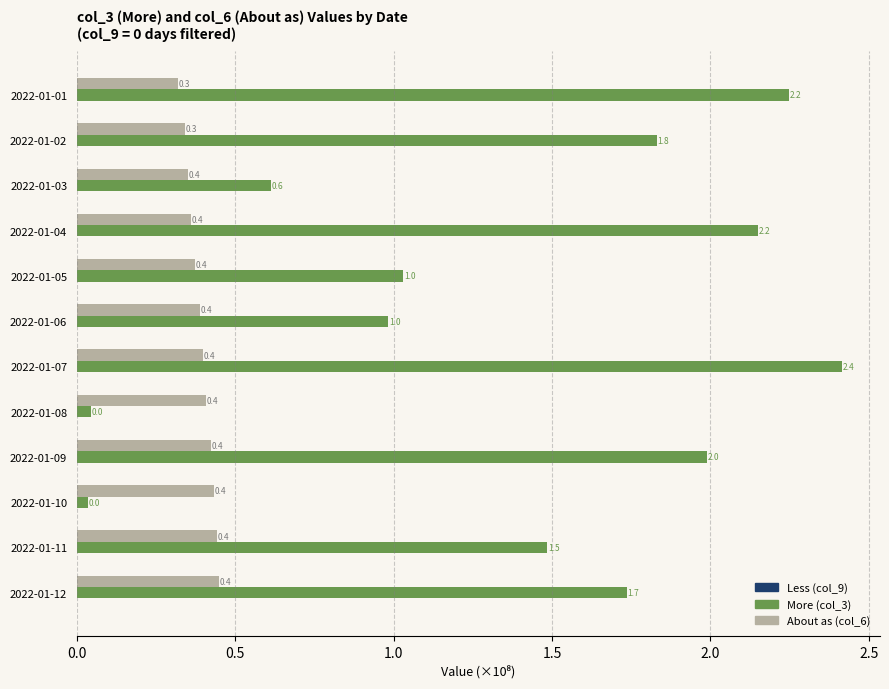

What is the spread (max minus min) of values at 2022-01-06?

0.6